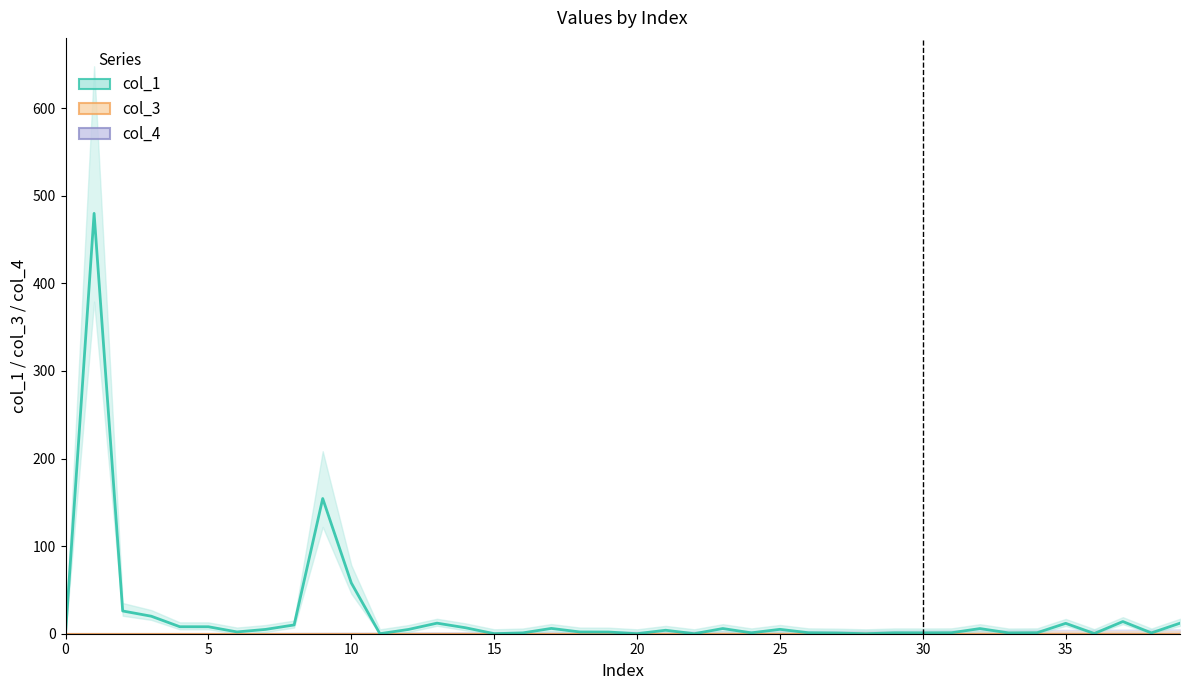

Between 34 and 37, which is larger?

37